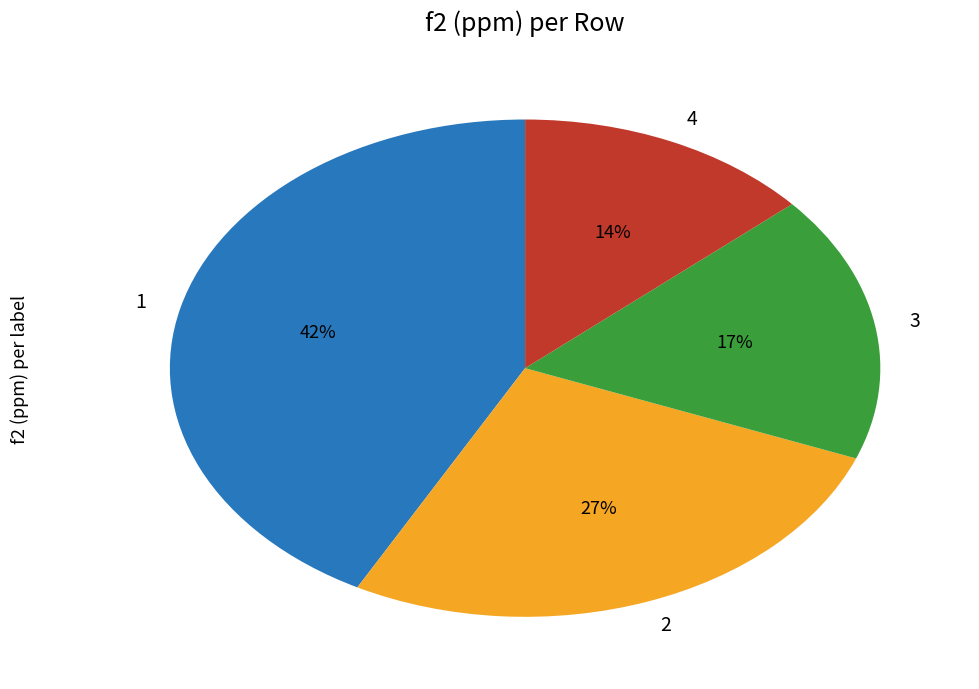

How many segments does this pie chart have?

4